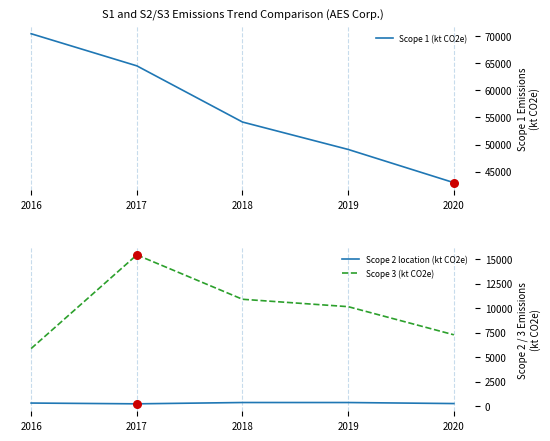

At how many categories does at least one series exceed 44905?

4